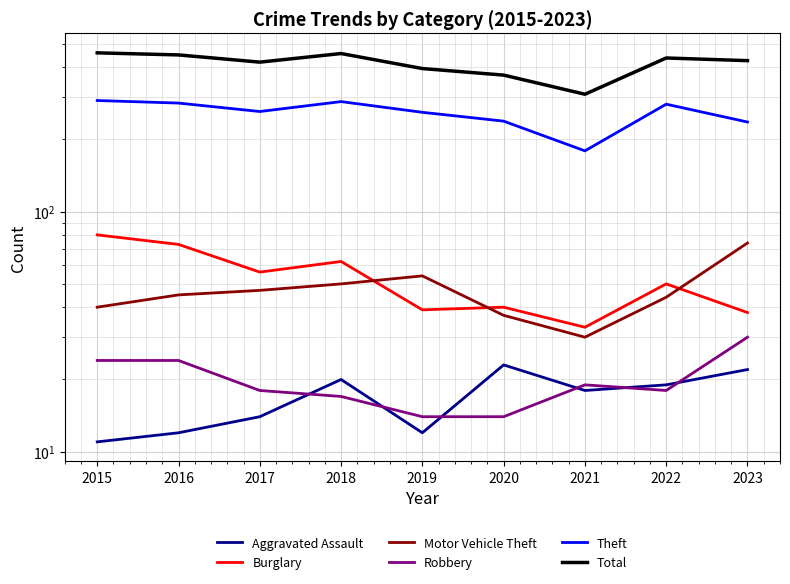

Between 2021 and 2018, which is larger?

2018